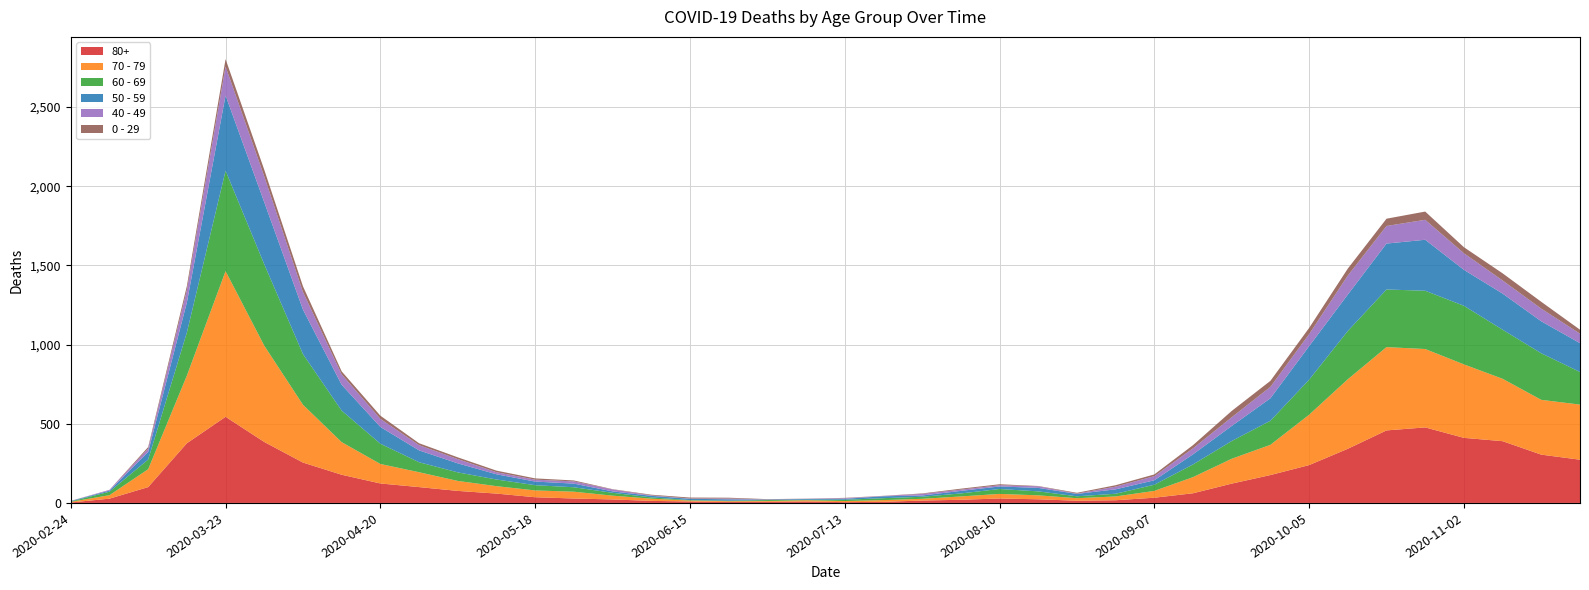

Reading left to right, extract all data points from this chart.

80+: 3	27	100	377	544	385	255	178	123	100	76	59	36	28	22	13	9	6	7	9	5	7	15	20	28	23	14	17	33	61	122	176	239	342	458	477	411	390	305	273
70 - 79: 4	22	113	427	920	608	365	206	123	94	63	47	43	43	24	14	6	5	5	8	7	11	11	21	29	25	16	24	43	102	157	191	318	439	526	495	464	394	346	348
60 - 69: 2	22	61	272	634	514	320	199	128	63	54	42	33	28	18	8	3	3	6	3	8	12	13	19	31	25	12	17	39	80	112	152	221	305	364	368	370	310	294	206
50 - 59: 3	7	48	190	475	392	281	163	106	75	57	33	23	23	9	10	8	9	3	5	6	12	8	16	16	22	15	28	28	64	95	142	212	230	290	322	227	228	202	182
40 - 49: 0	5	21	79	183	163	111	66	51	33	27	13	12	14	12	3	2	5	1	1	4	2	10	8	8	10	2	17	26	38	55	72	76	120	111	126	105	83	80	60
0 - 29: 1	0	10	25	47	42	36	19	20	12	11	10	8	6	2	4	6	5	2	1	2	1	3	6	6	2	5	9	11	20	40	38	39	44	46	52	38	45	43	25